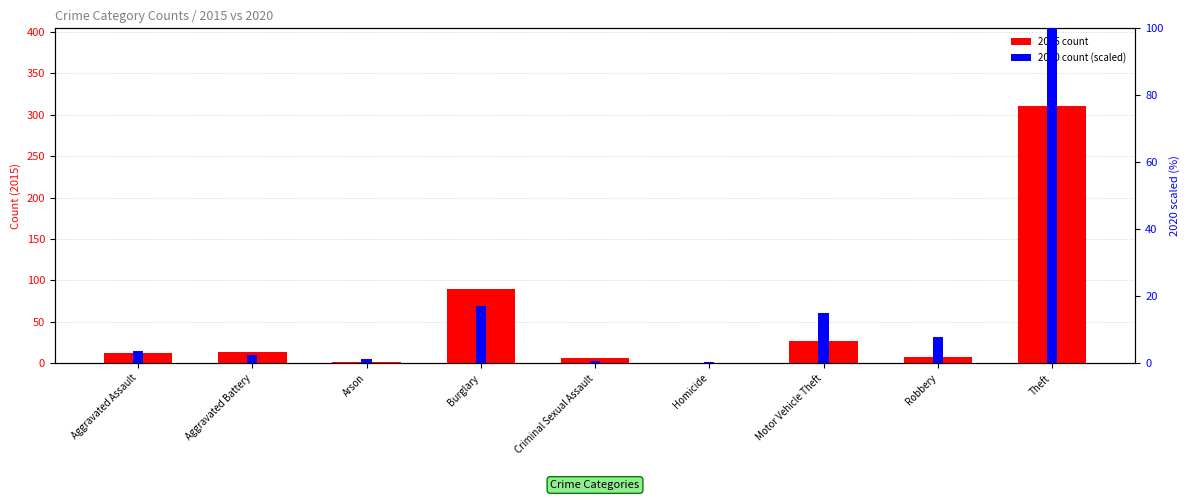

At which category is the sum across all series the highest?

Theft